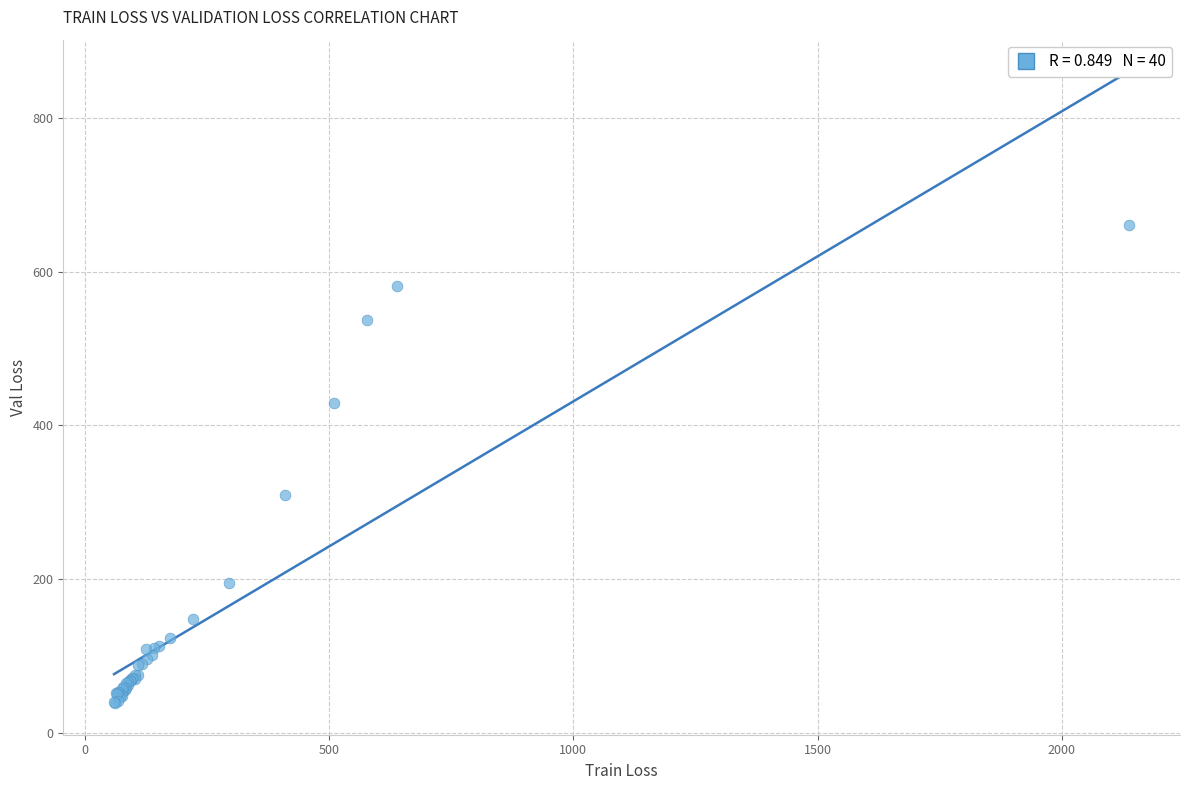

What Y value in the scatter plot is closest to 349?

309.6